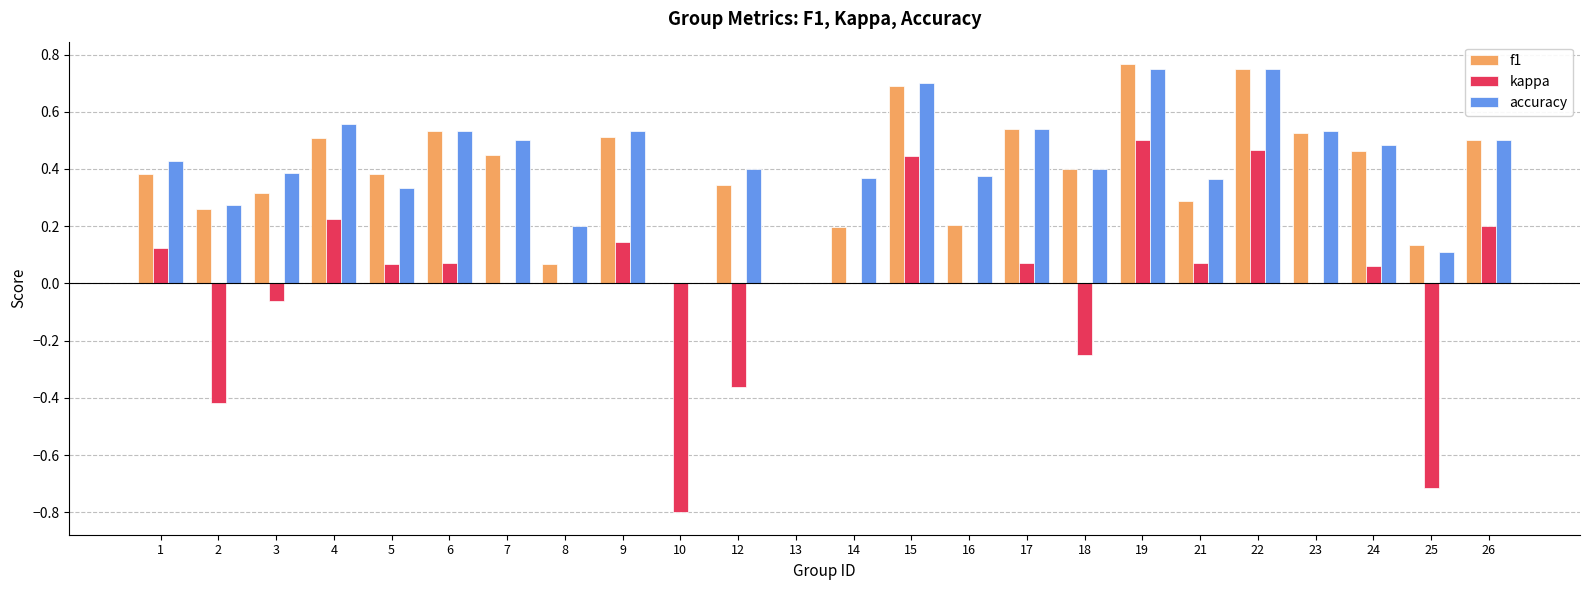

The f1 series shows 0.7 at 7. True or false?

False